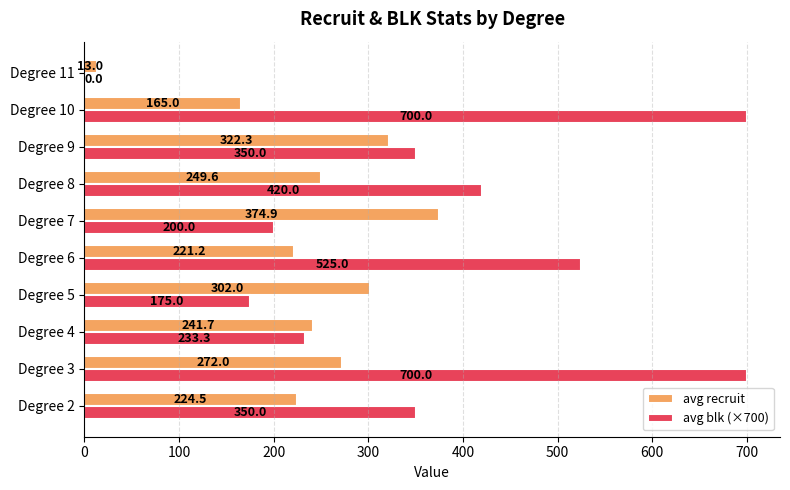

The avg recruit series shows 224.5 at Degree 2. True or false?

True